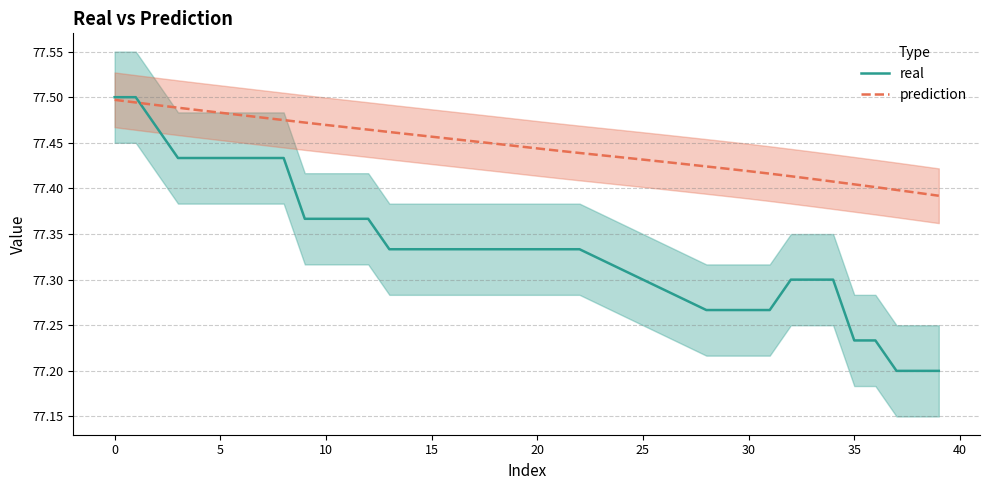

Does the chart have visible grid lines?

Yes